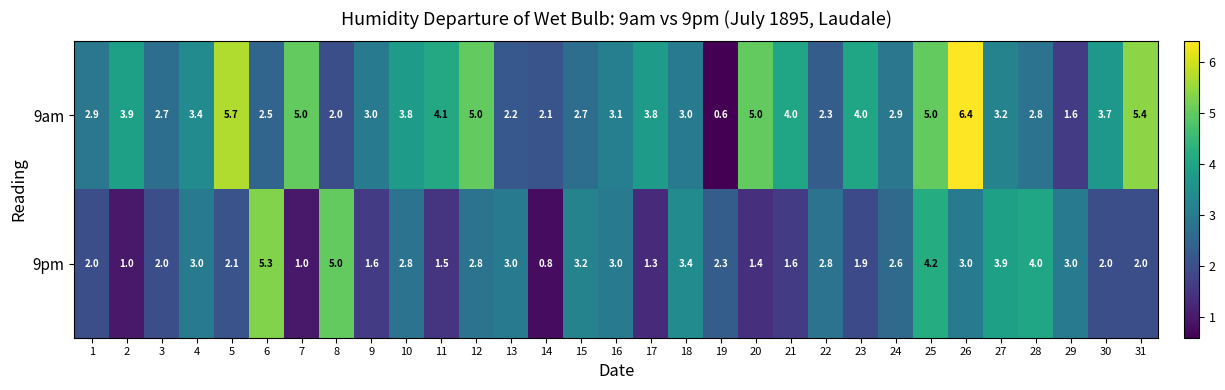

How many data points does each series have?

31